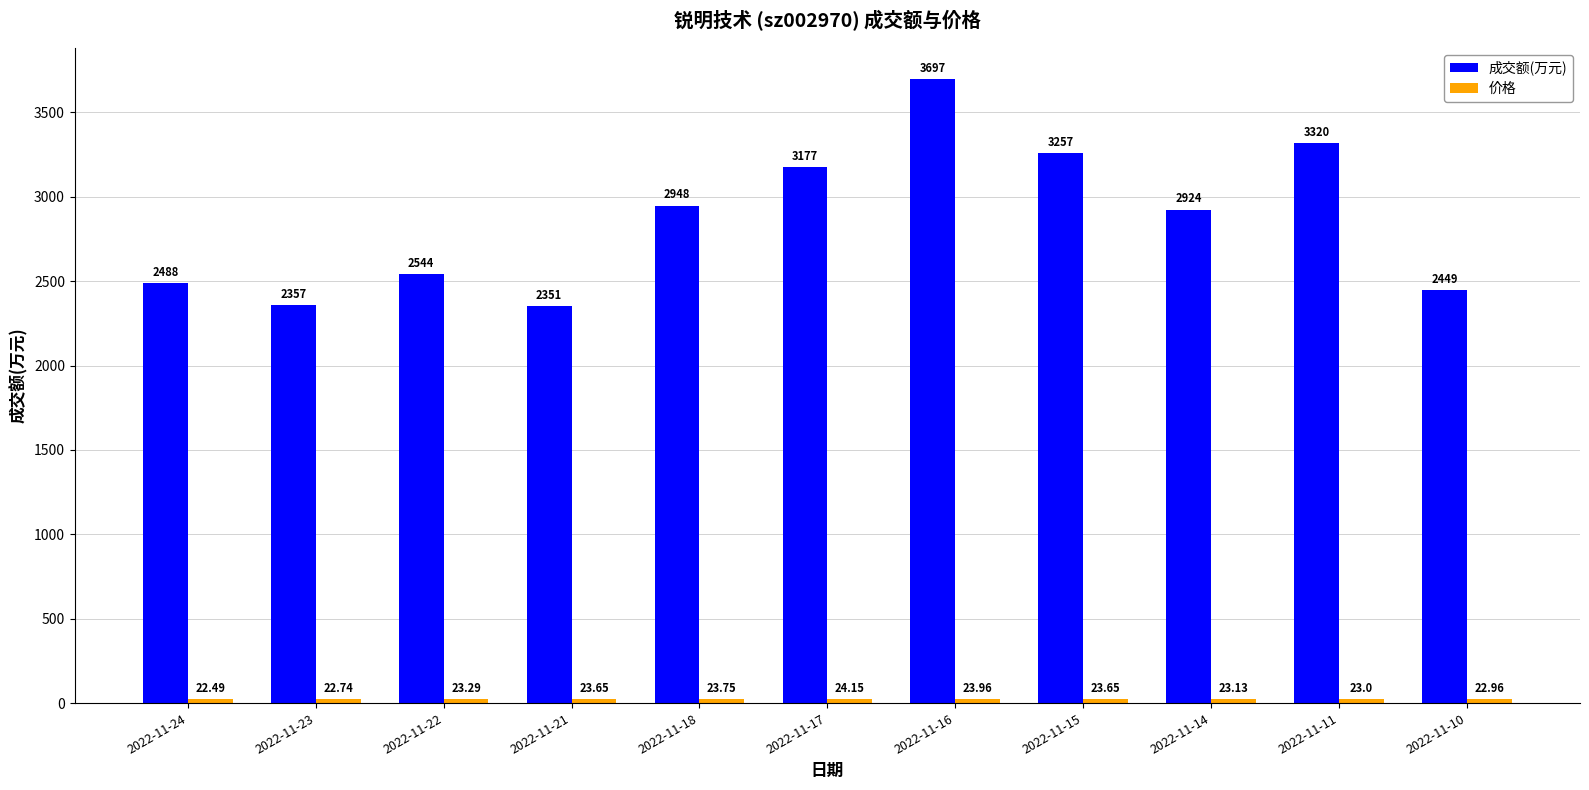

Which label corresponds to the smallest value in the chart?

2022-11-24